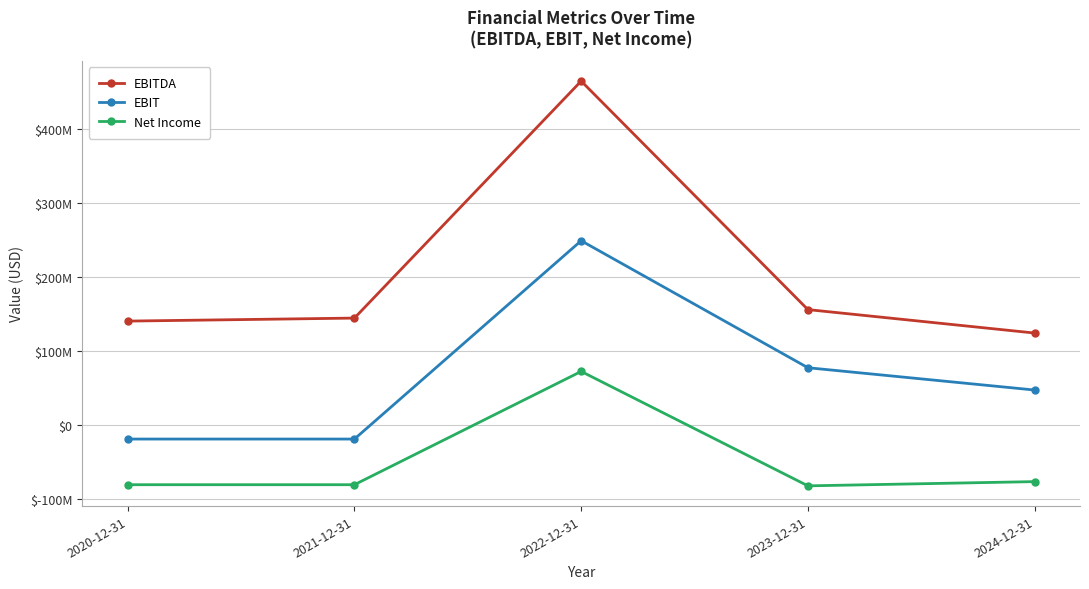

Which label corresponds to the smallest value in the chart?

2023-12-31